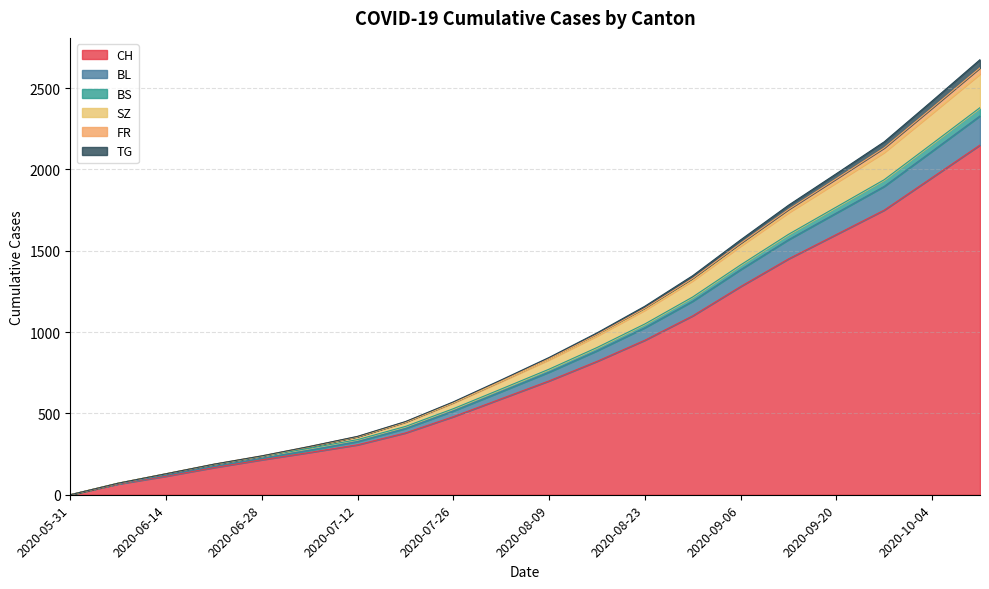

What are all the series names shown in the legend?

CH, BL, BS, SZ, FR, TG